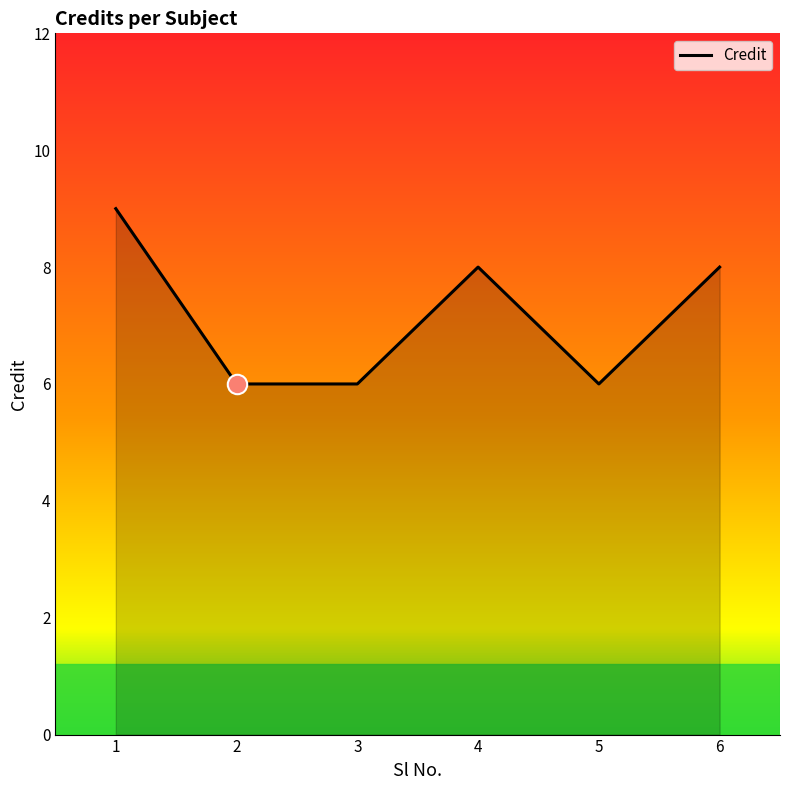

What is the difference between the maximum and minimum values?

3